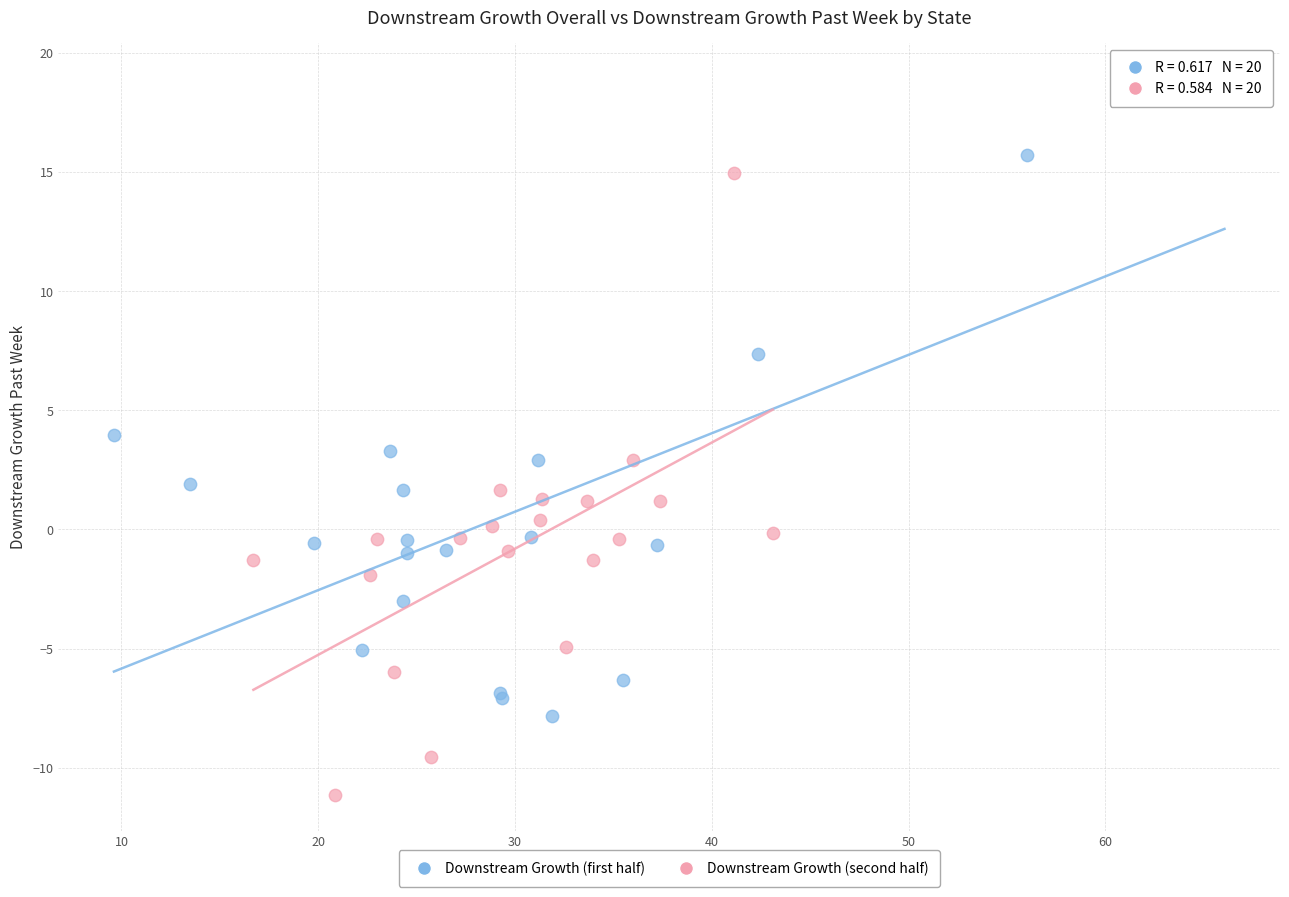

Which series reaches the maximum Y coordinate?

Downstream Growth (first half)